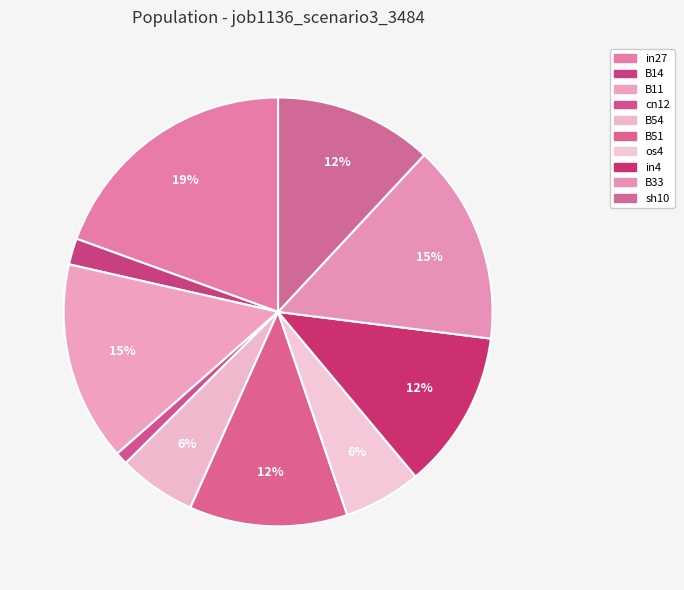

To the nearest percent, what is the combined percentage of B54 and in4?

18%